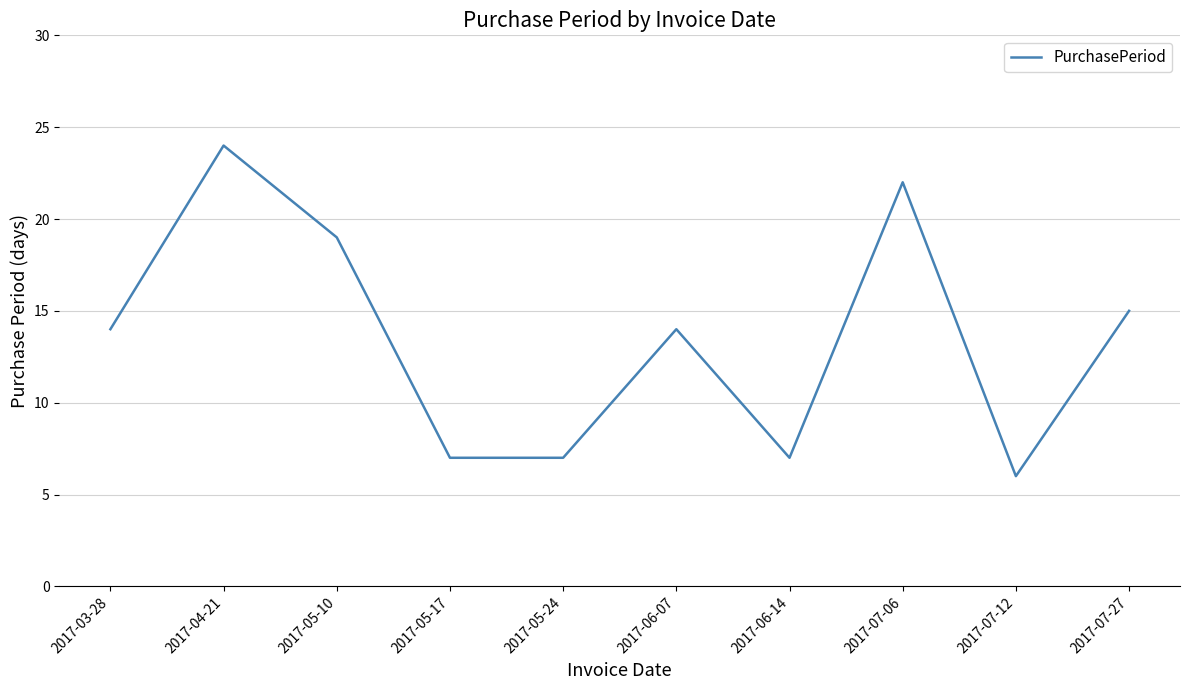

The value at 2017-06-07 is 9. True or false?

False